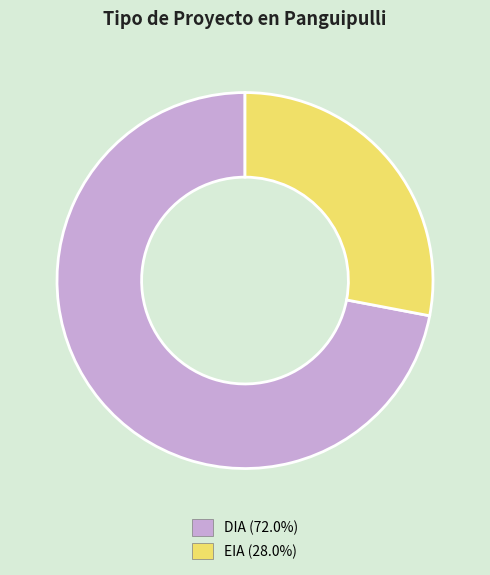

Rank the categories by value from lowest to highest.

EIA, DIA